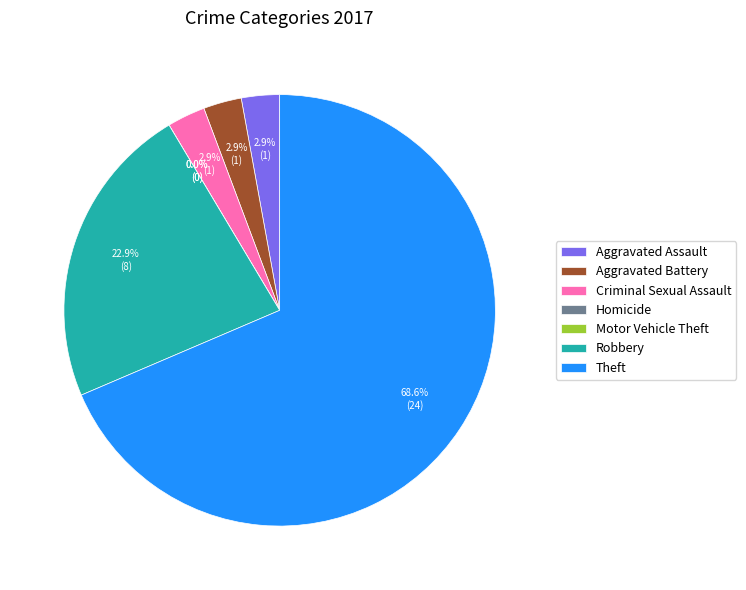

Rank the categories by value from lowest to highest.

Homicide, Motor Vehicle Theft, Aggravated Assault, Aggravated Battery, Criminal Sexual Assault, Robbery, Theft